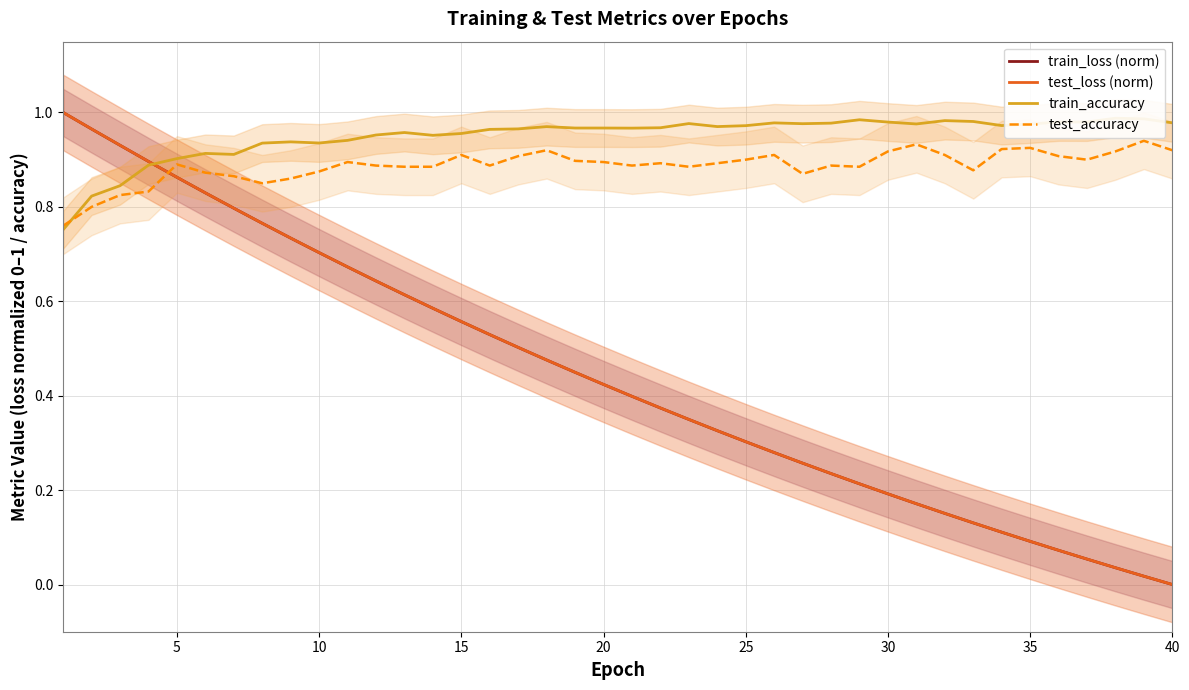

True or false: test_accuracy and test_loss (norm) intersect in this chart.

True